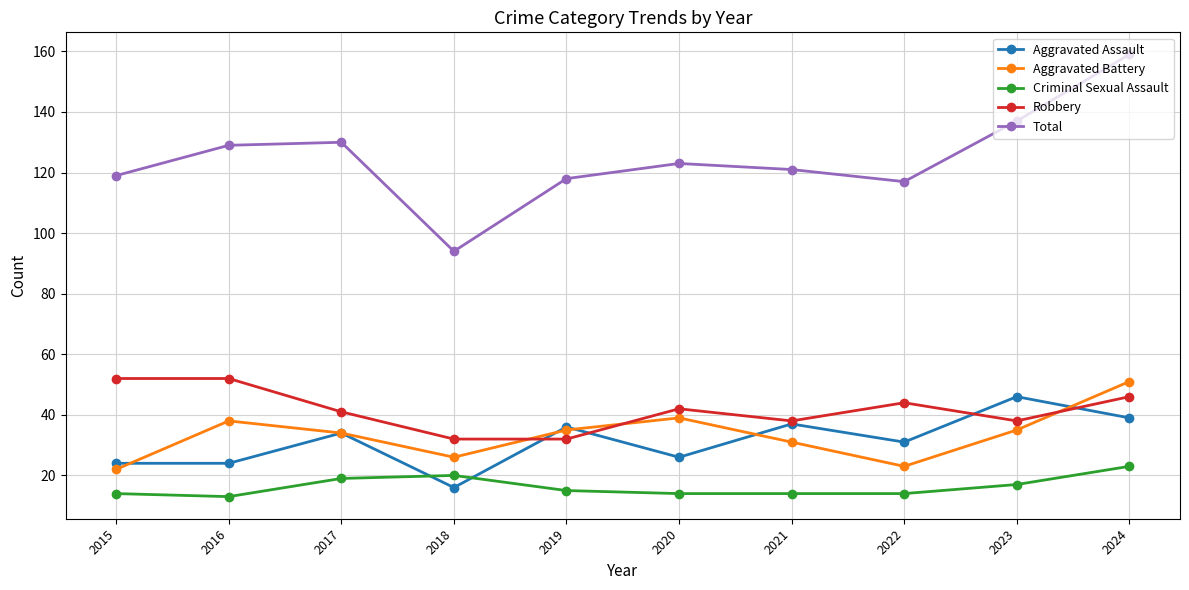

Which series has the largest range (max minus min)?

Total